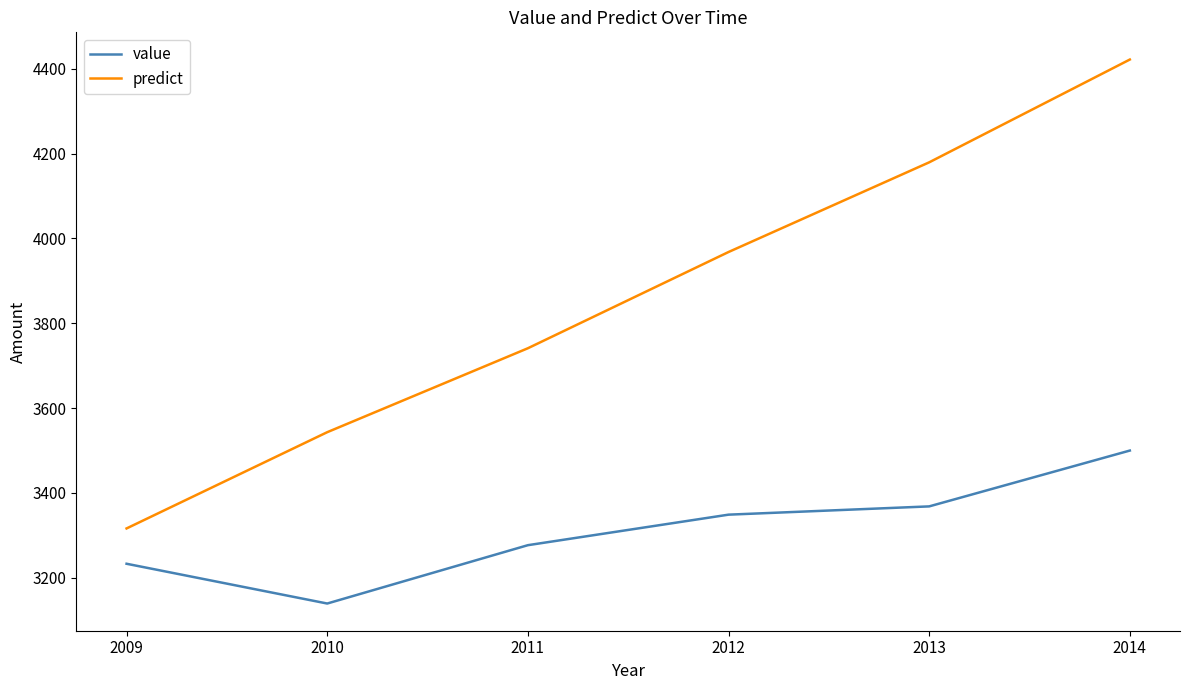

Reading left to right, extract all data points from this chart.

value: 3232.7	3138.9	3276.5	3348.5	3368.0	3499.7
predict: 3316.0	3543.0	3741.0	3968.0	4179.5	4422.0